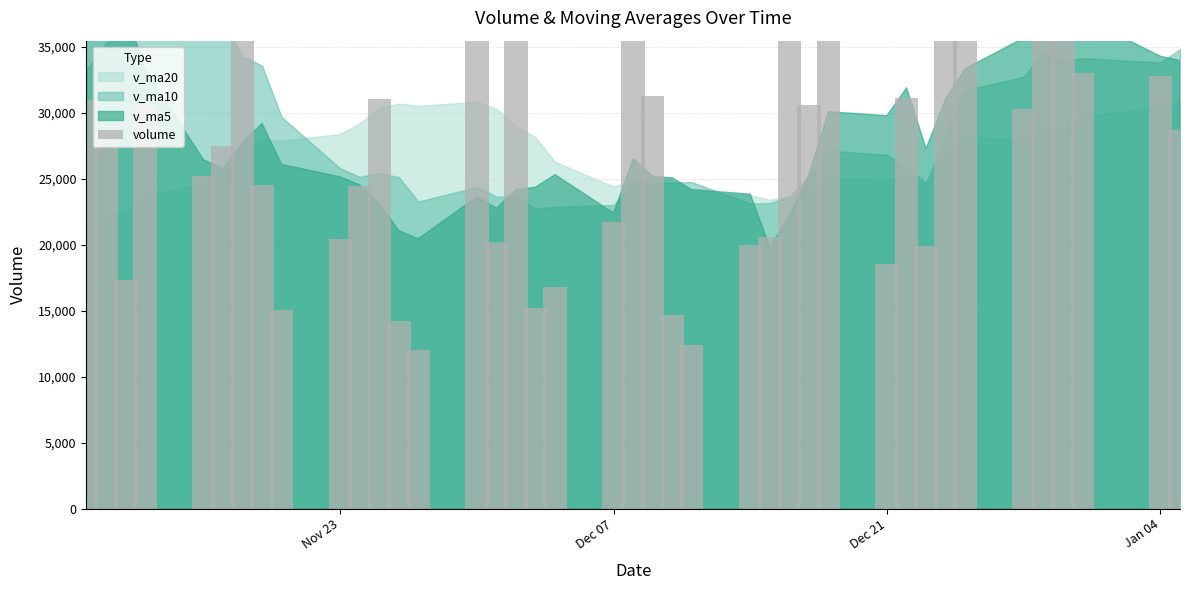

How many values are below 28691?

20